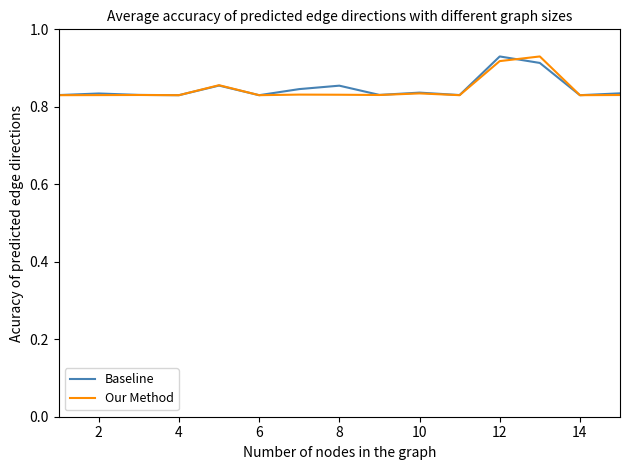

How many interior local peaks does the Baseline series have?

5